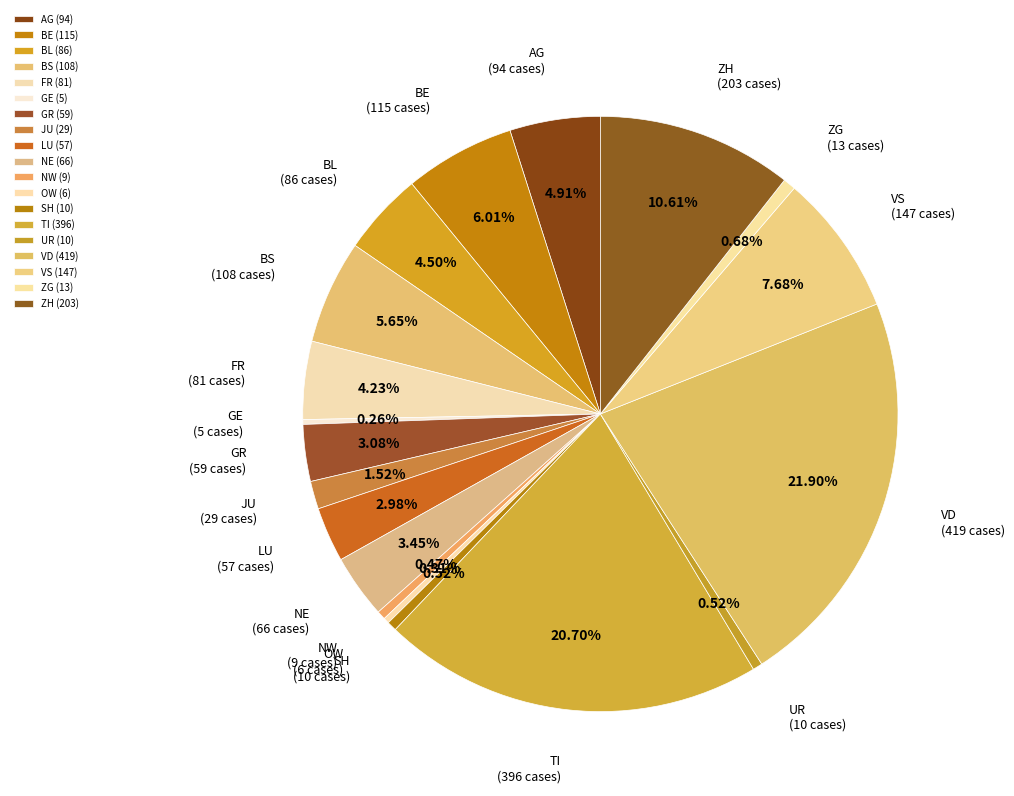

Which has a higher value, ZG or GR?

GR